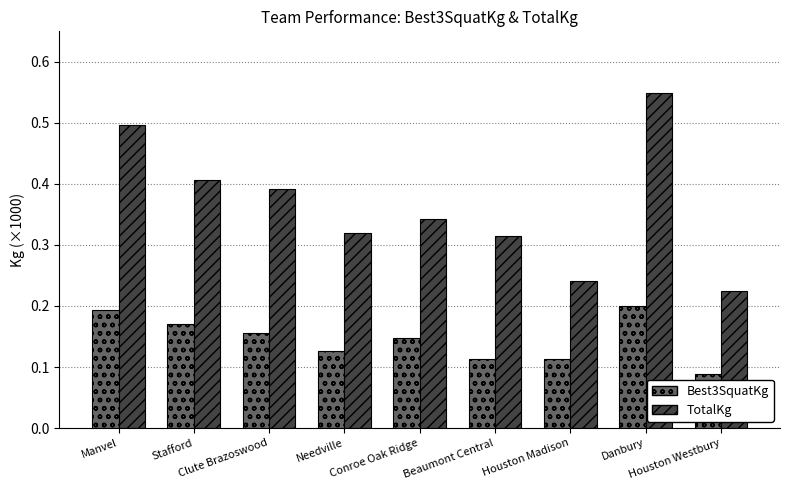

Which series changed the most between Houston Madison and Danbury?

TotalKg